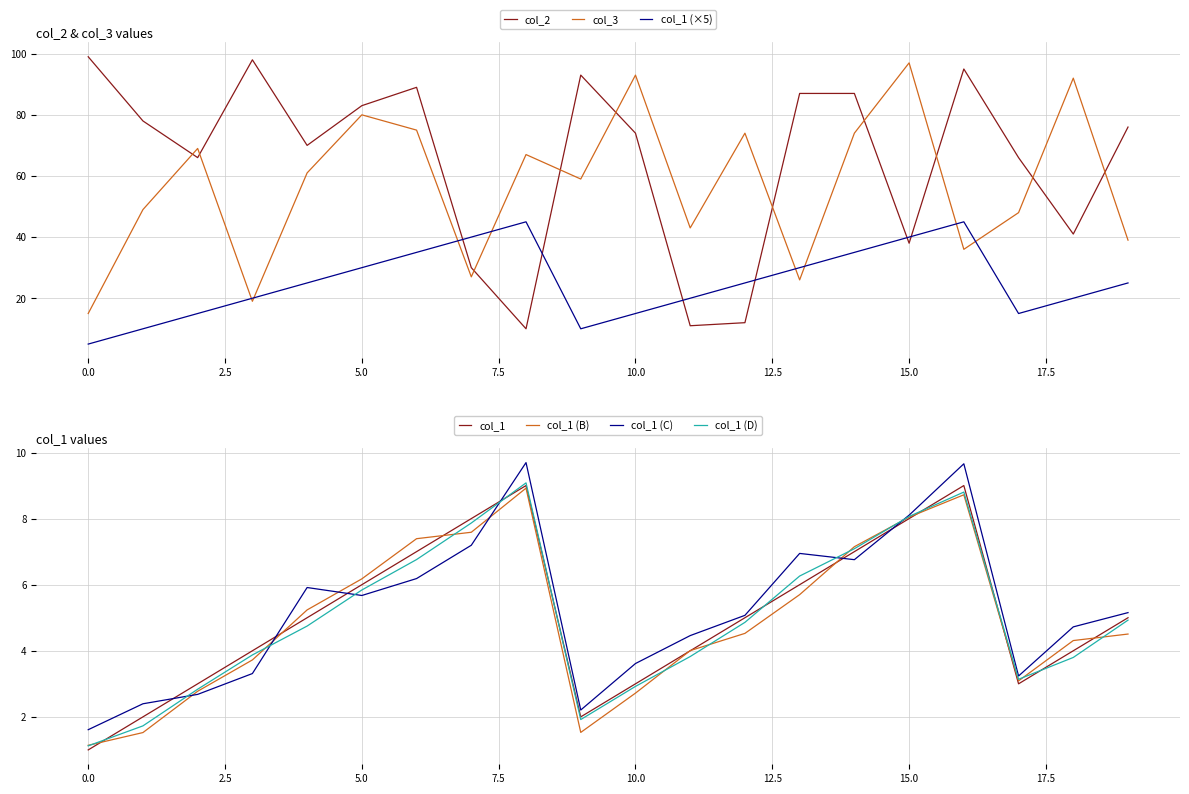

List the series in order of their peak value, lowest first.

col_1, col_3, col_2